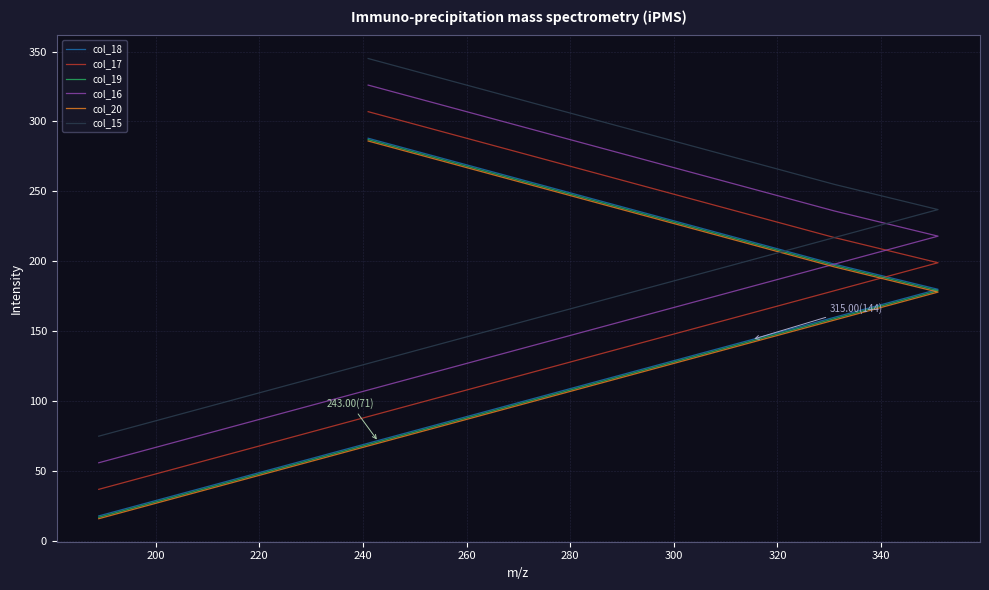

What is the maximum value for col_15?

345